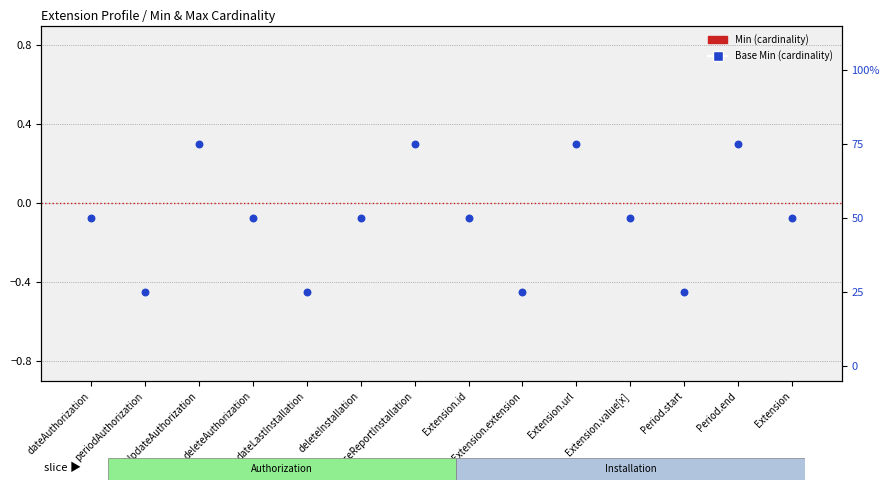

Which series has the largest Y range (max minus min)?

Base Min